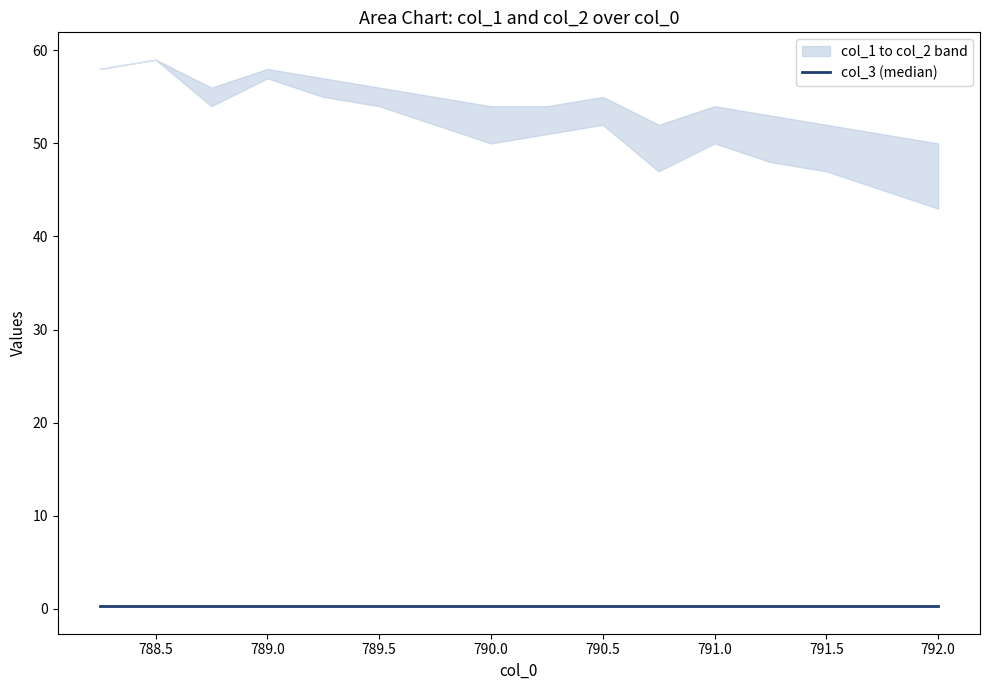

What is the difference between the second highest and second lowest values in the col_1 series?

13